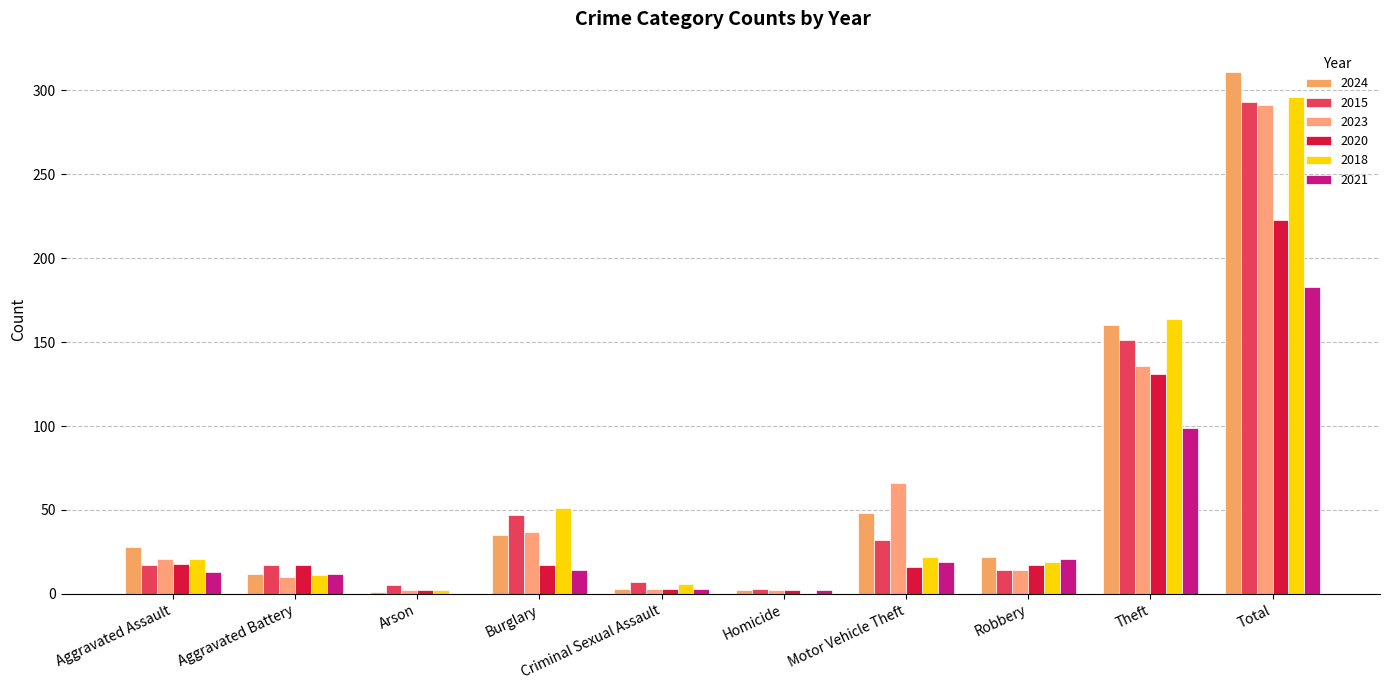

What are all the series names shown in the legend?

2024, 2015, 2023, 2020, 2018, 2021